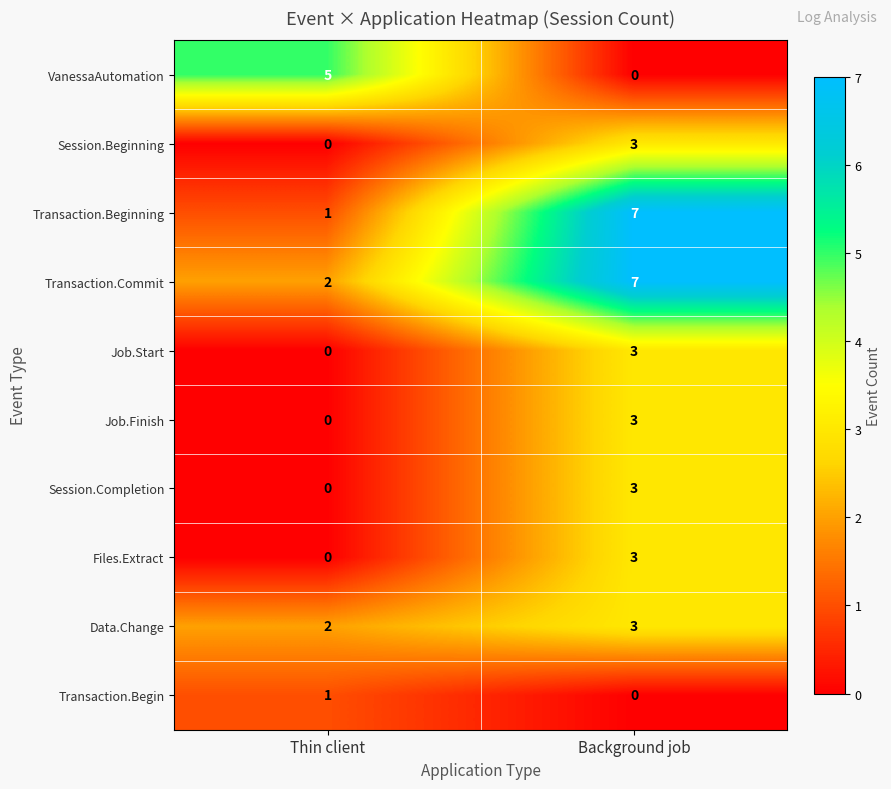

The value of Transaction.Beginning at Background job is 7. True or false?

True